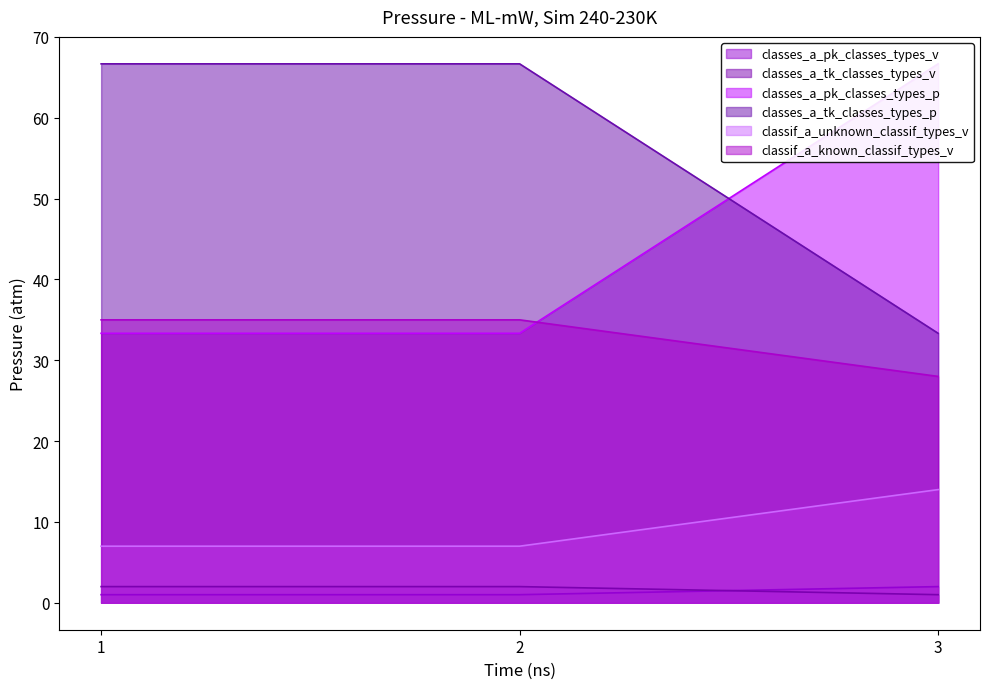

Where does the classif_a_unknown_classif_types_v series first go above 66?

1